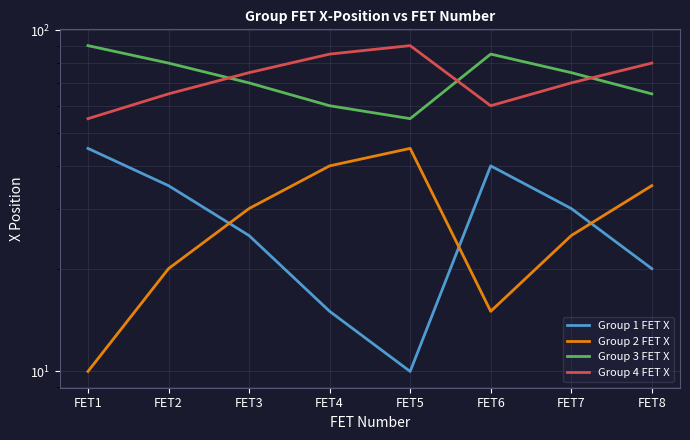

Count the Group 4 FET X values in the range 65 to 85.

5